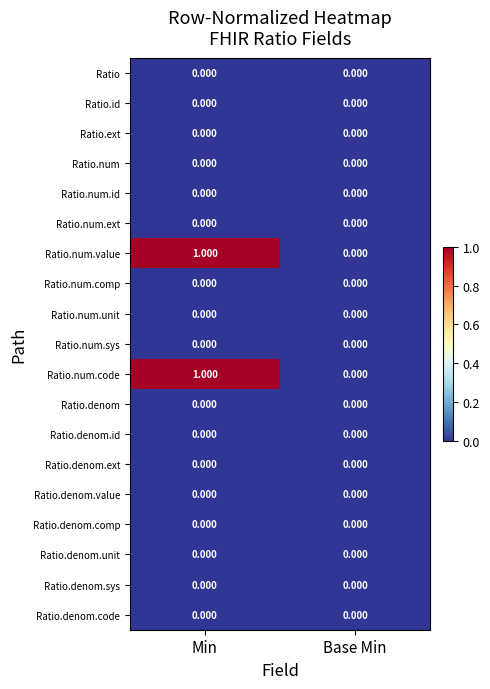

At which category does the chart reach its peak across all series?

Min